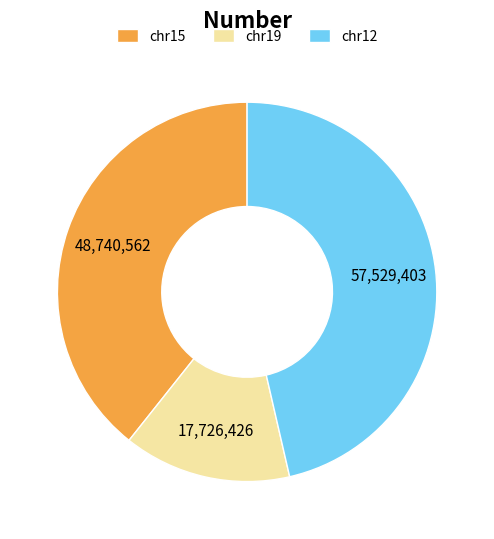

Is it true that chr19 is 24% of the pie?

False